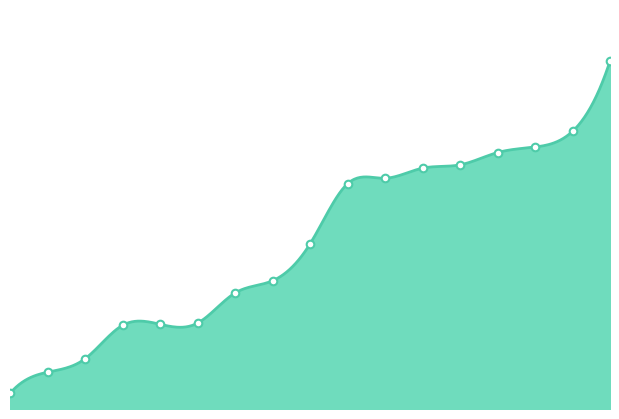

What is the change in value from 126544 to 126567?

+158